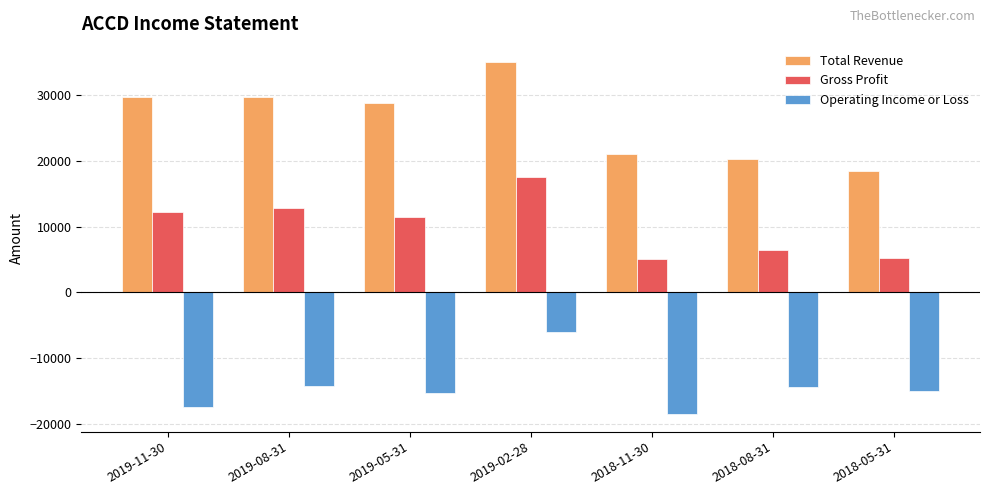

Which series has the widest spread of values?

Total Revenue